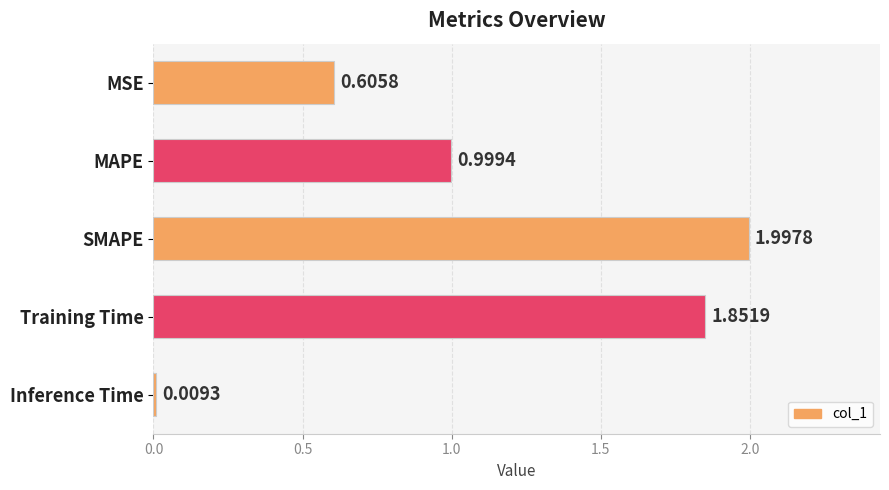

What is the ratio of the value at Training Time to the value at SMAPE?

0.9